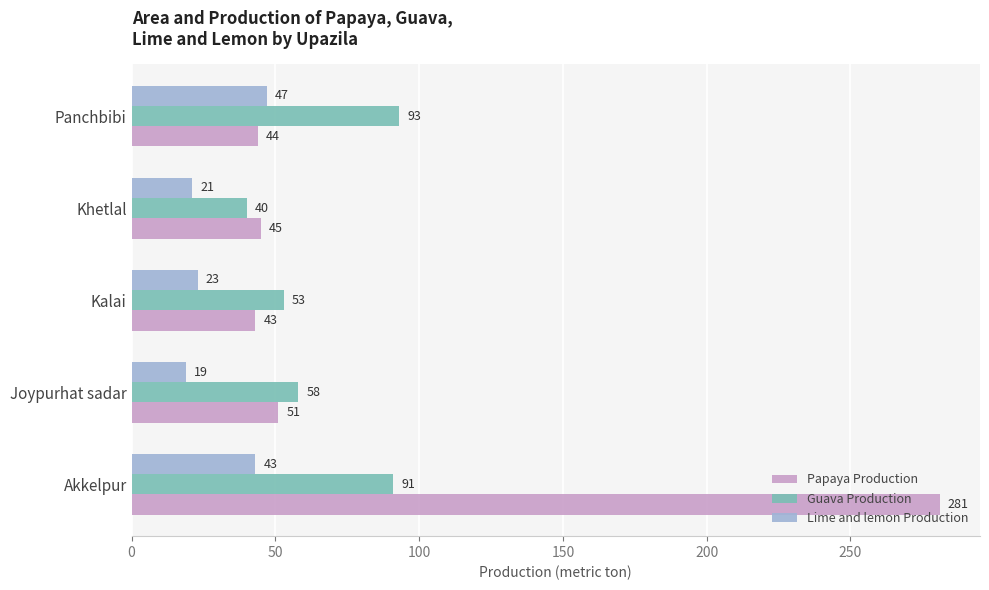

Rank the categories by Guava Production value from highest to lowest.

Panchbibi, Akkelpur, Joypurhat sadar, Kalai, Khetlal